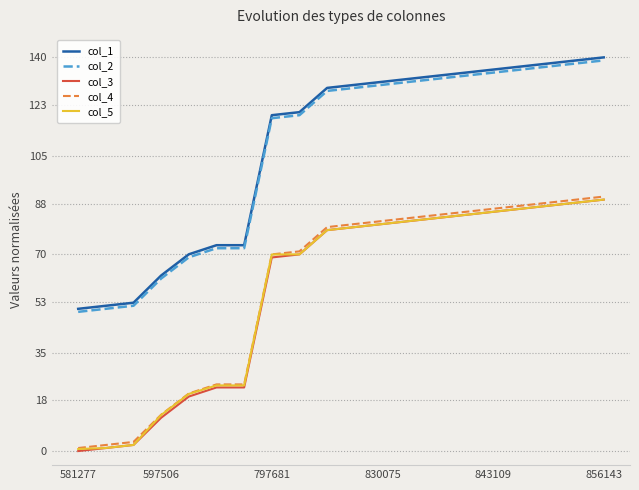

What is the highest value of the col_1 series?

140.0